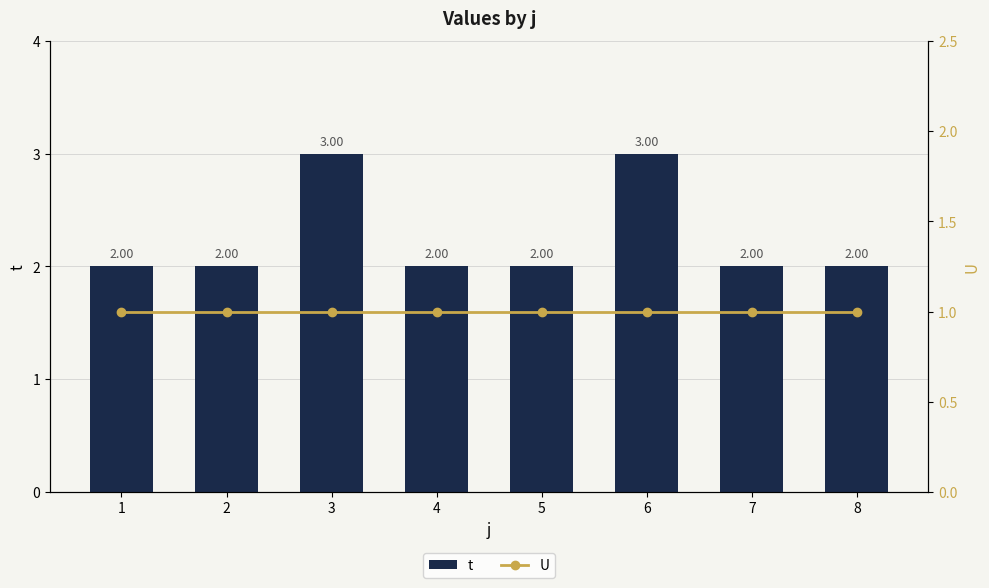

Is it true that U equals 1 at 2?

True